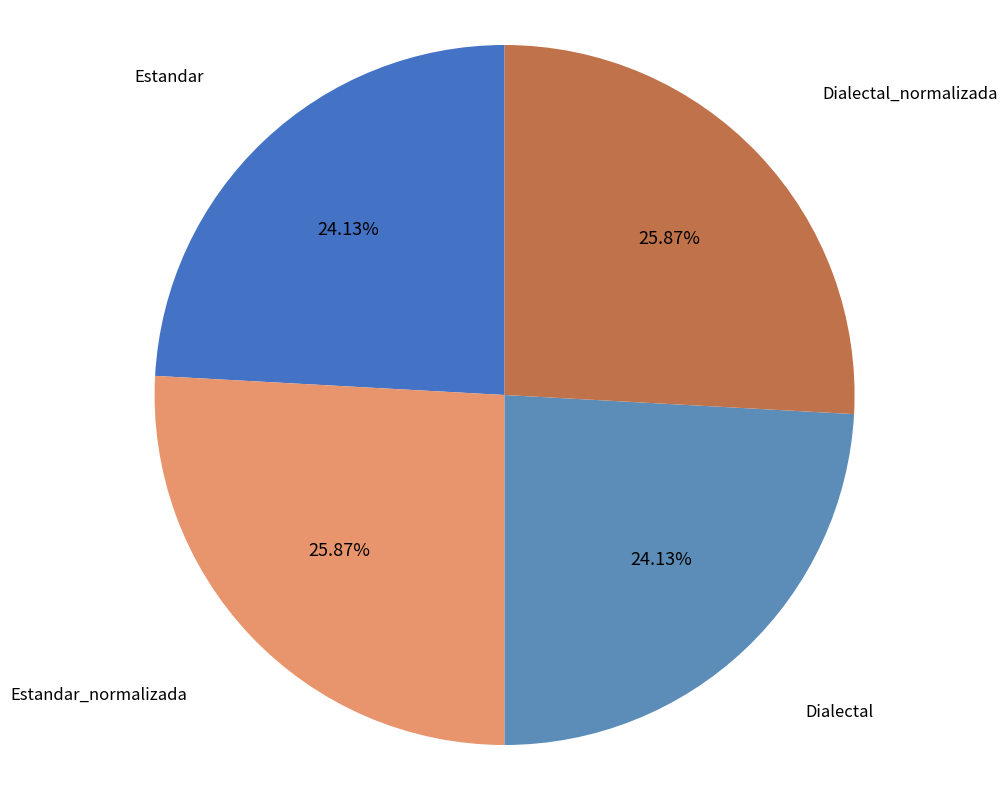

Does Dialectal account for over 50% of the chart?

No